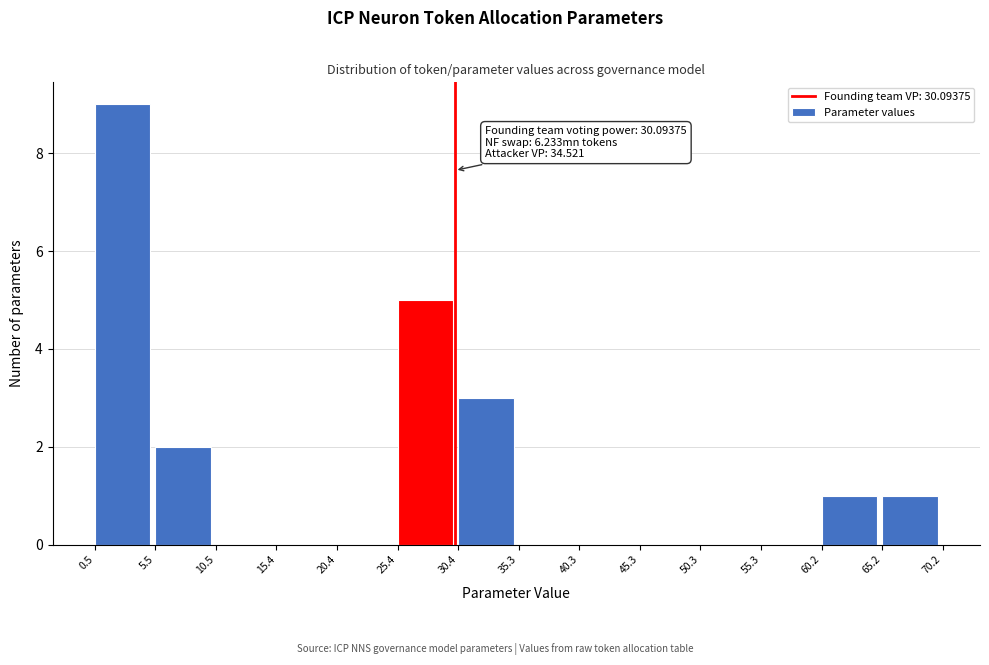

Over which range of the x-axis is the bar tallest?

0.5 to 5.5